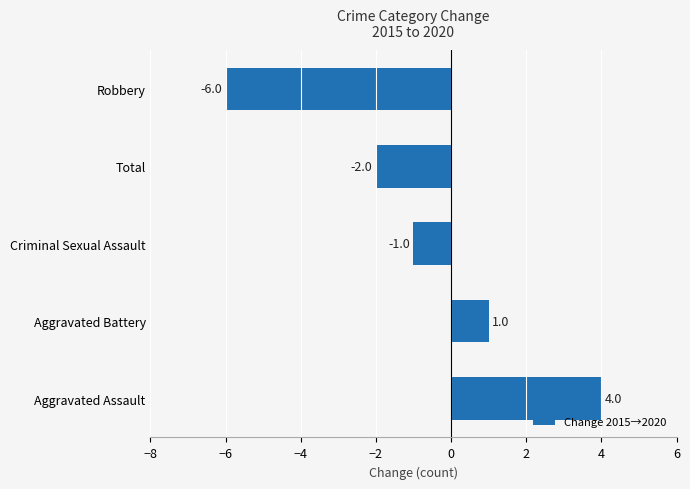

What is the smallest value displayed?

-6